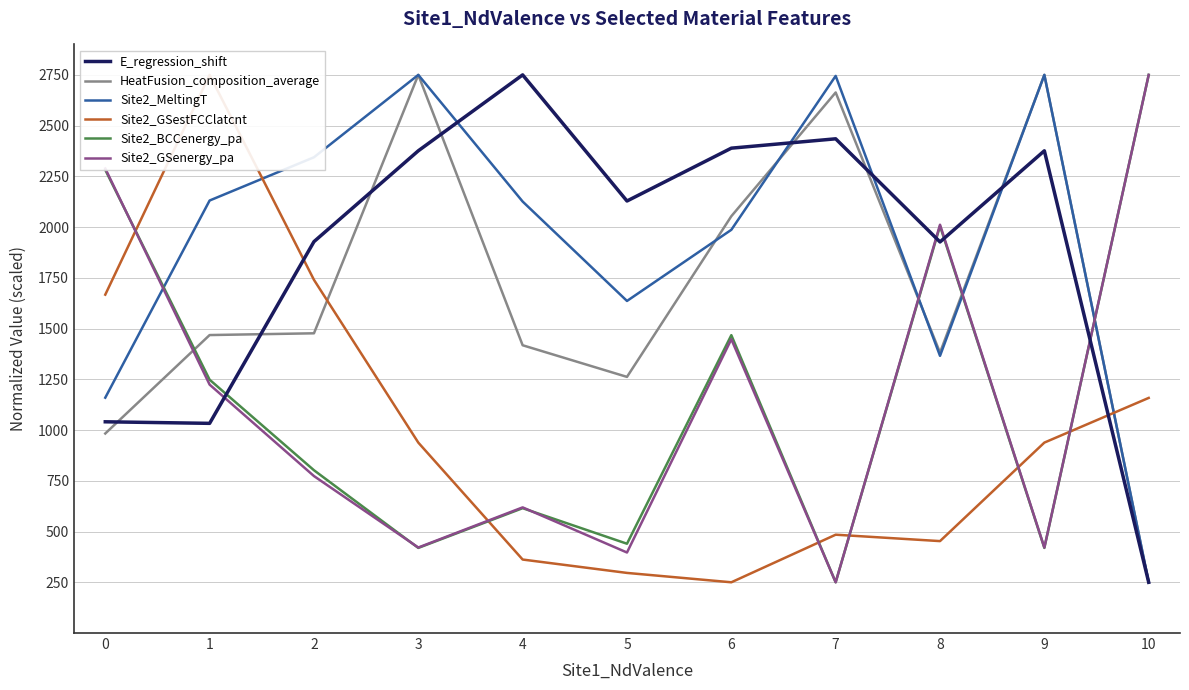

How many interior local valleys does the Site2_BCCenergy_pa series have?

4